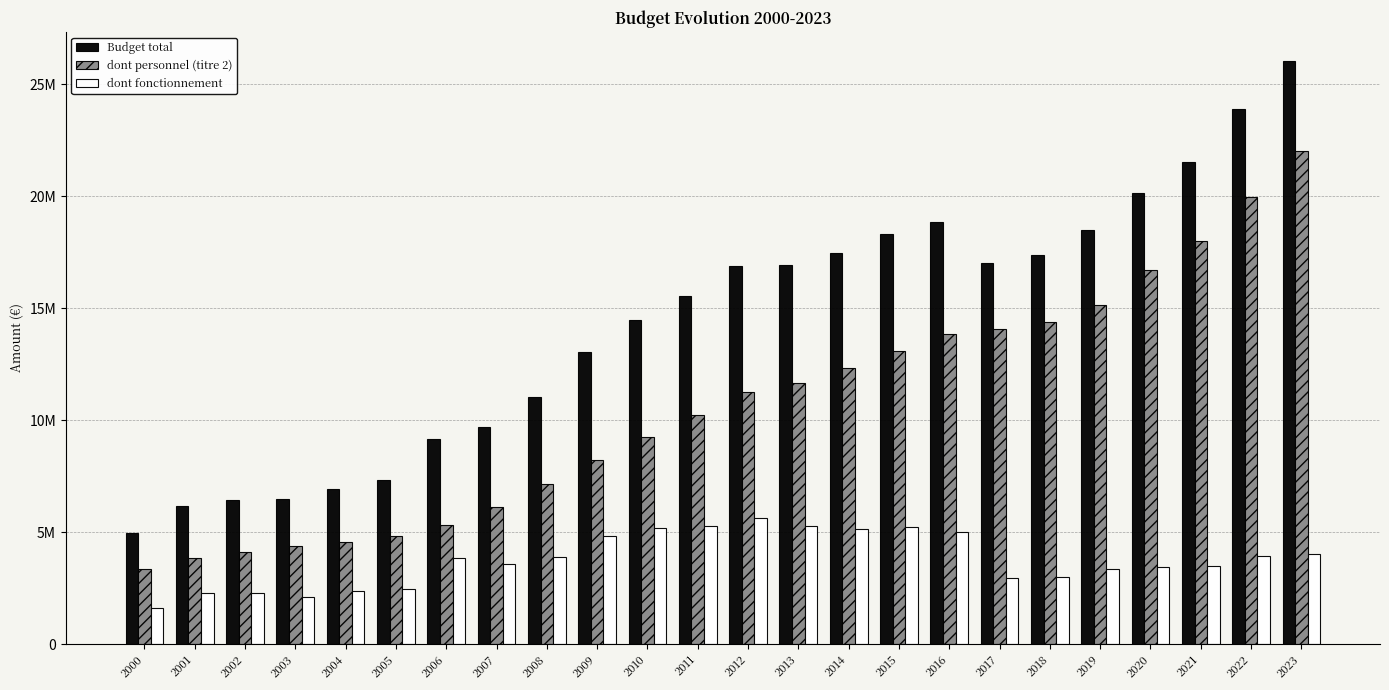

Which category has the highest value in the Budget total series?

2023